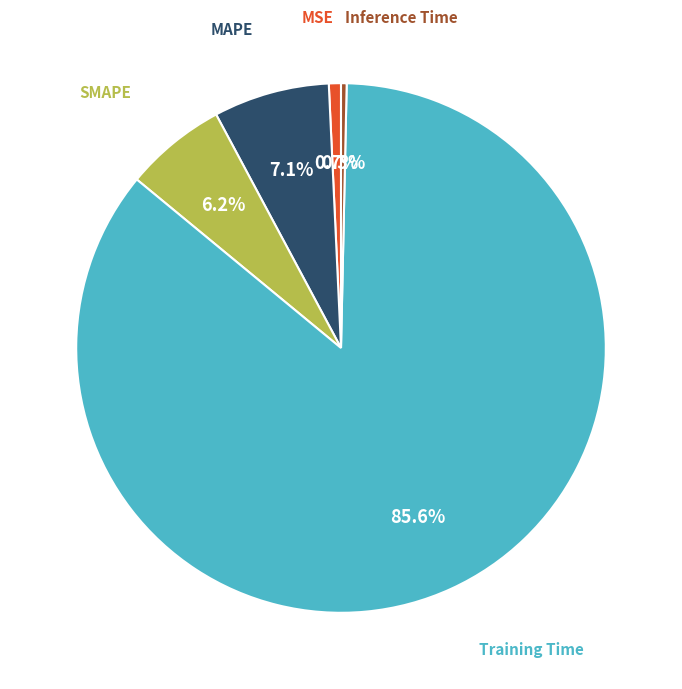

To the nearest percent, what percentage of the pie is Training Time?

86%